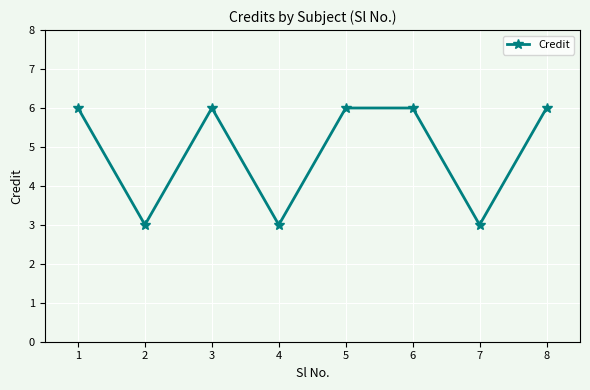

Reading right to left, transcribe all the data shown in this chart.

6	3	6	6	3	6	3	6